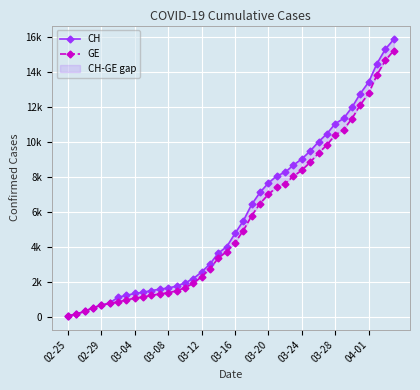

Where does the CH series first go above 4775?

21